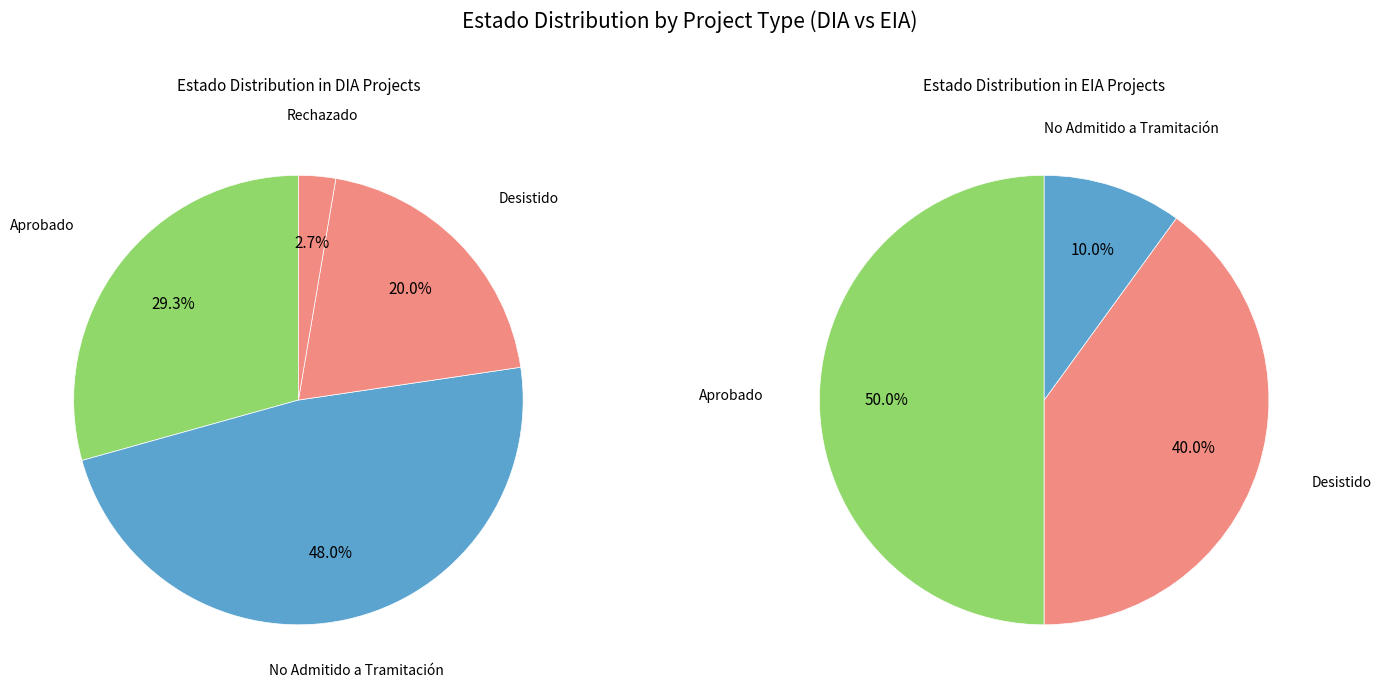

To the nearest percent, what is the combined percentage of EIA and DIA?

100%